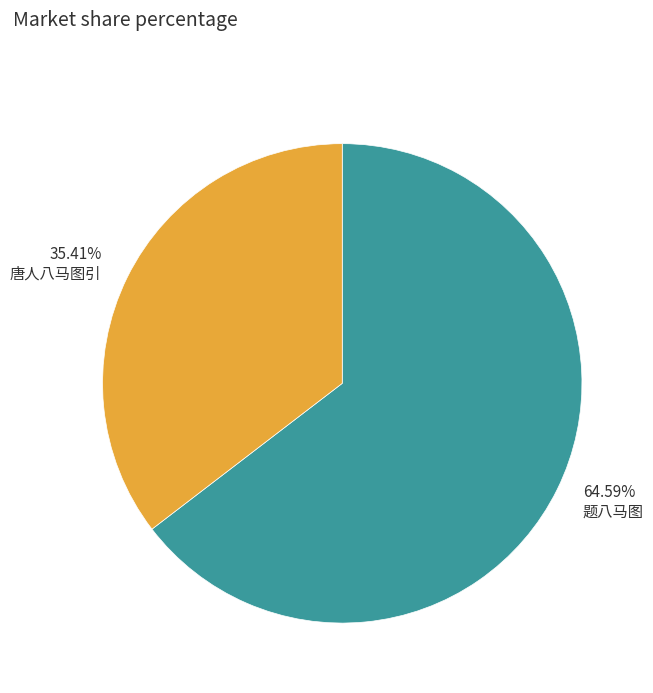

Rank the categories by value from highest to lowest.

题八马图, 唐人八马图引